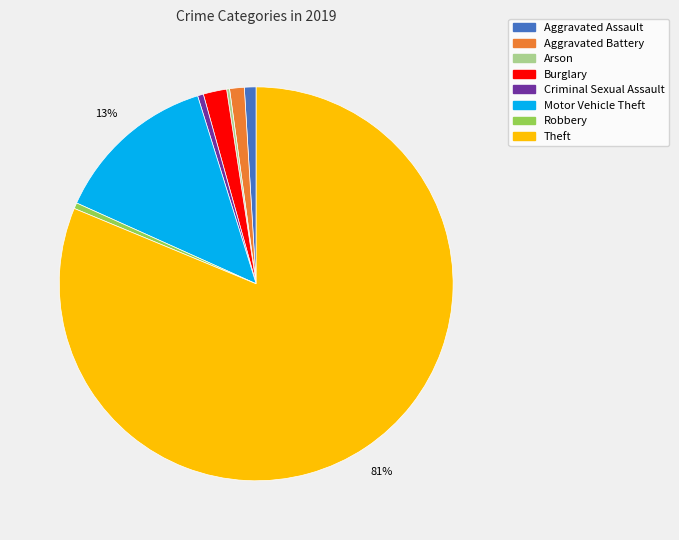

Between Motor Vehicle Theft and Robbery, which is larger?

Motor Vehicle Theft